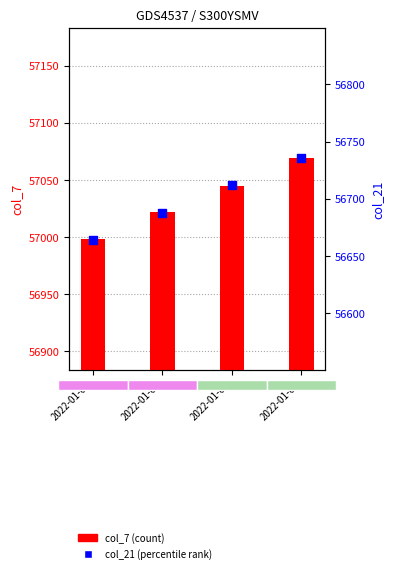

At which category is the sum across all series the highest?

2022-01-04